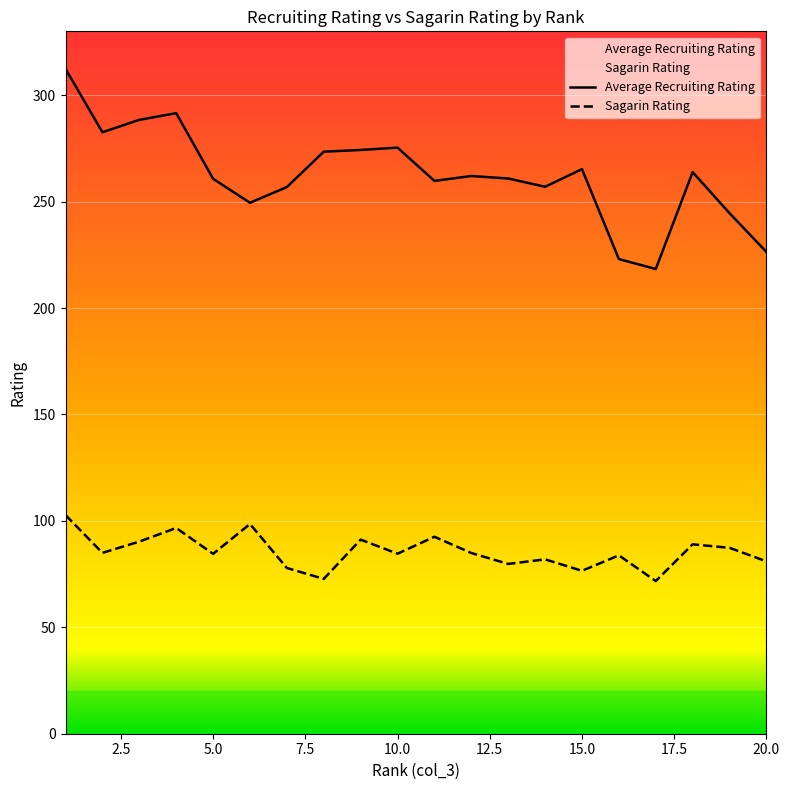

At how many categories does at least one series exceed 180?

20